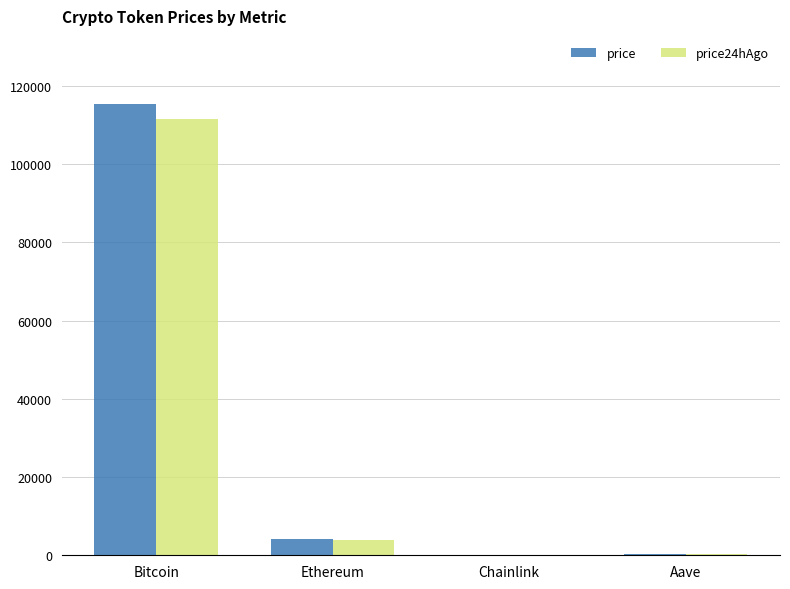

True or false: price has a value of 4224.9 at Ethereum.

True